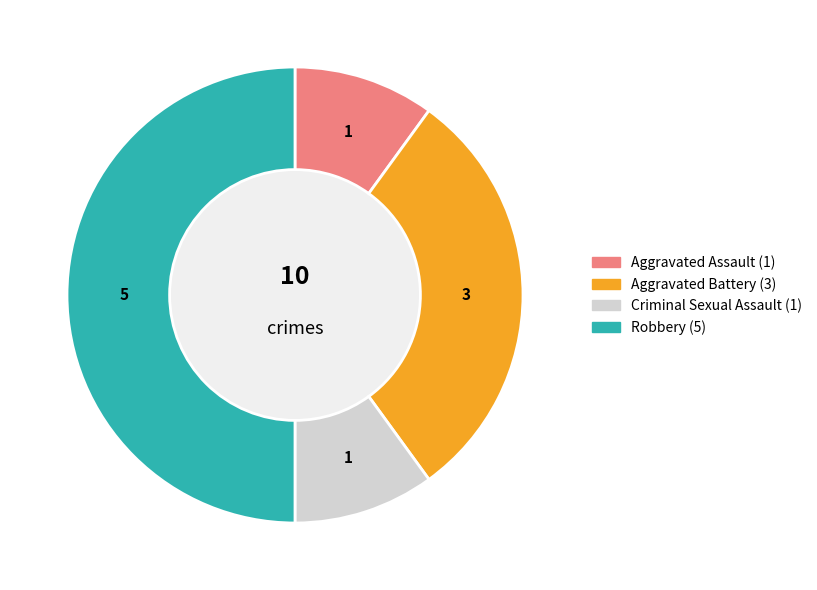

Which has a higher value, Aggravated Battery or Criminal Sexual Assault?

Aggravated Battery